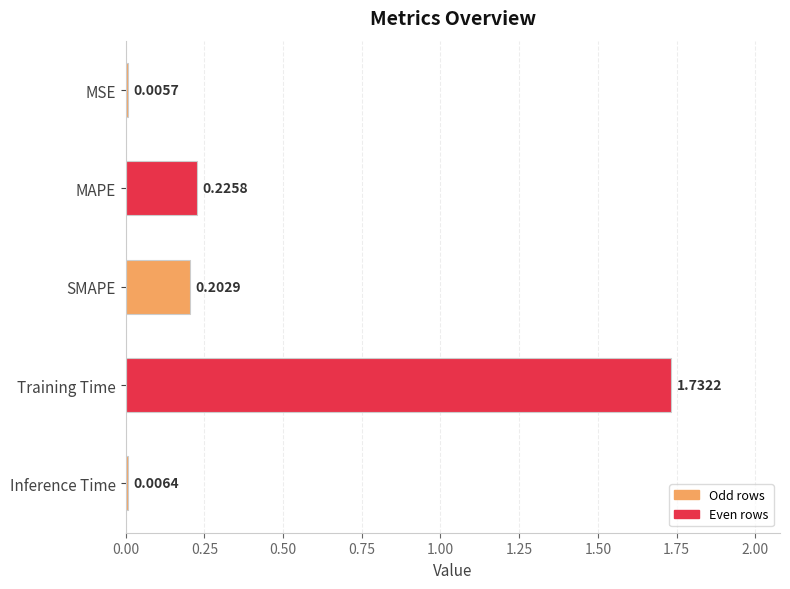

Where is the data nearest to the value 0?

MSE